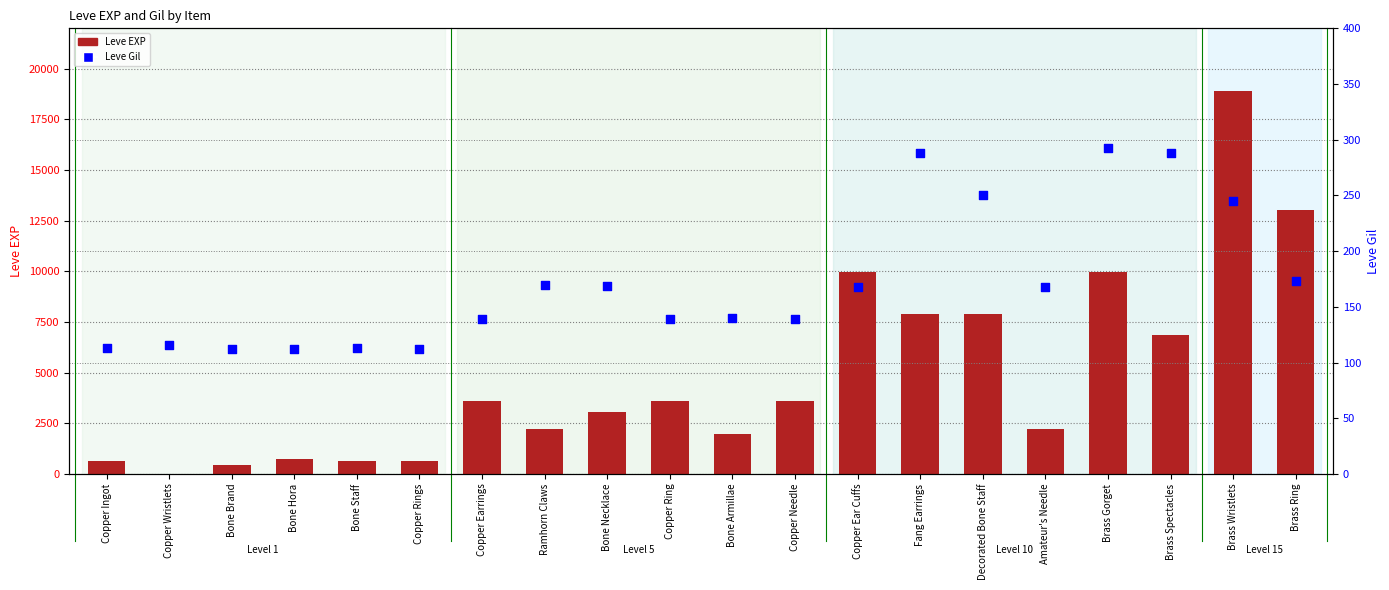

What are all the series names shown in the legend?

Leve EXP, Leve Gil